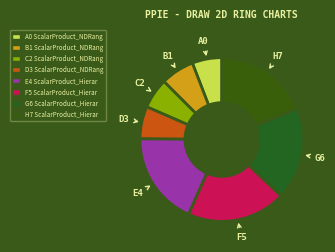

Is there any slice that represents more than half of the pie?

No